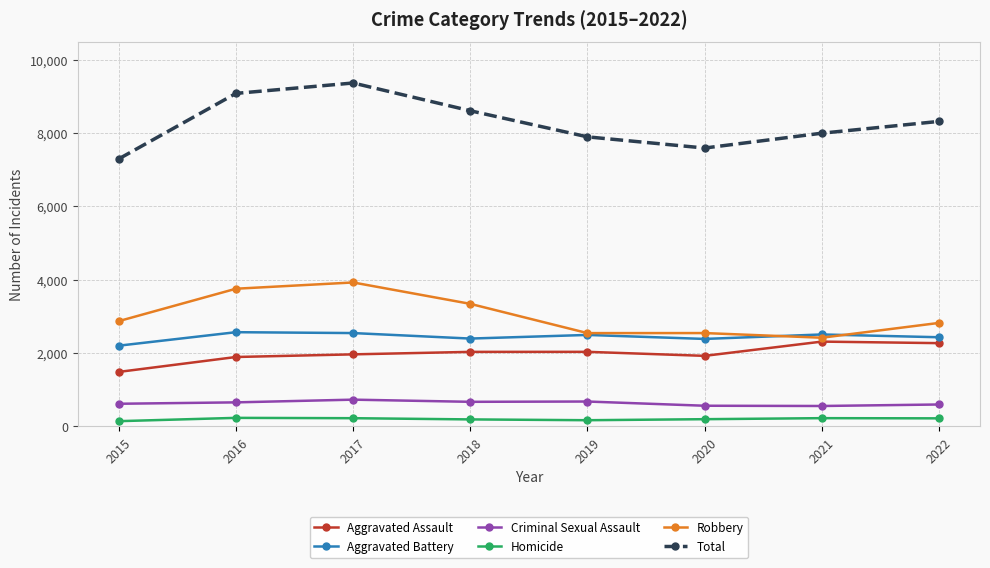

Which series has the widest spread of values?

Total